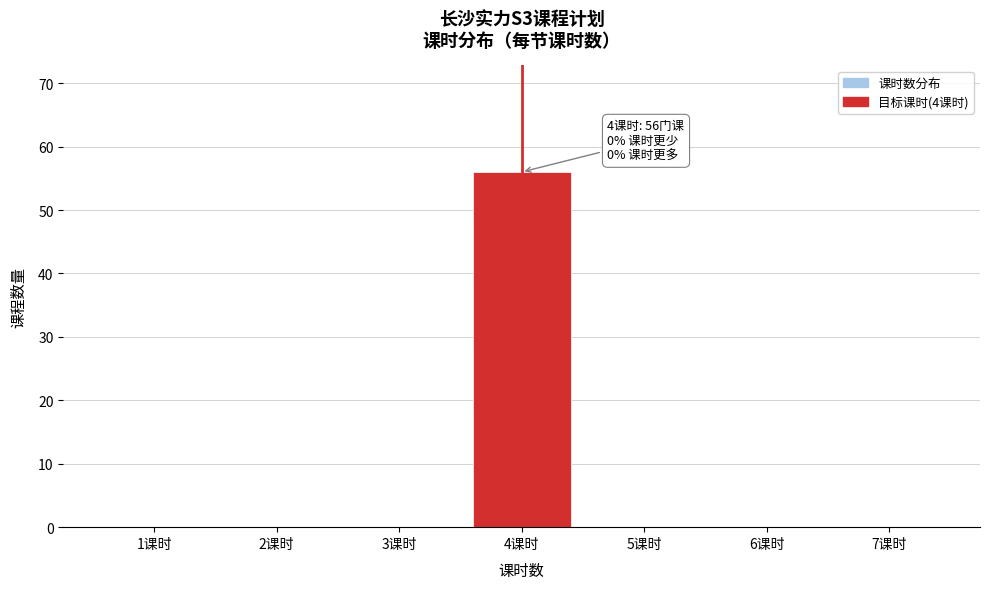

Reading left to right, what are all the values shown in this chart?

1课时=0	2课时=0	3课时=0	4课时=56	5课时=0	6课时=0	7课时=0